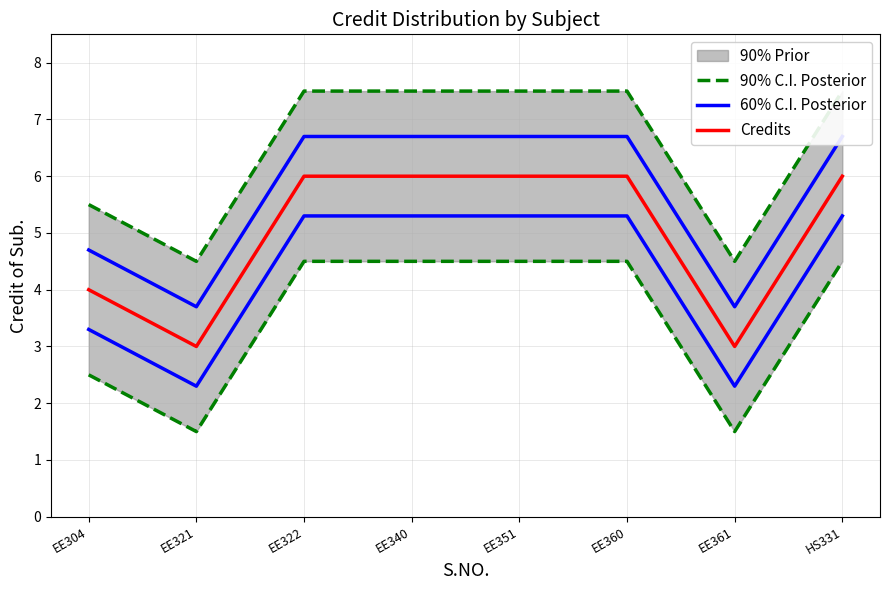

At which category does Credits reach its first local valley?

EE321